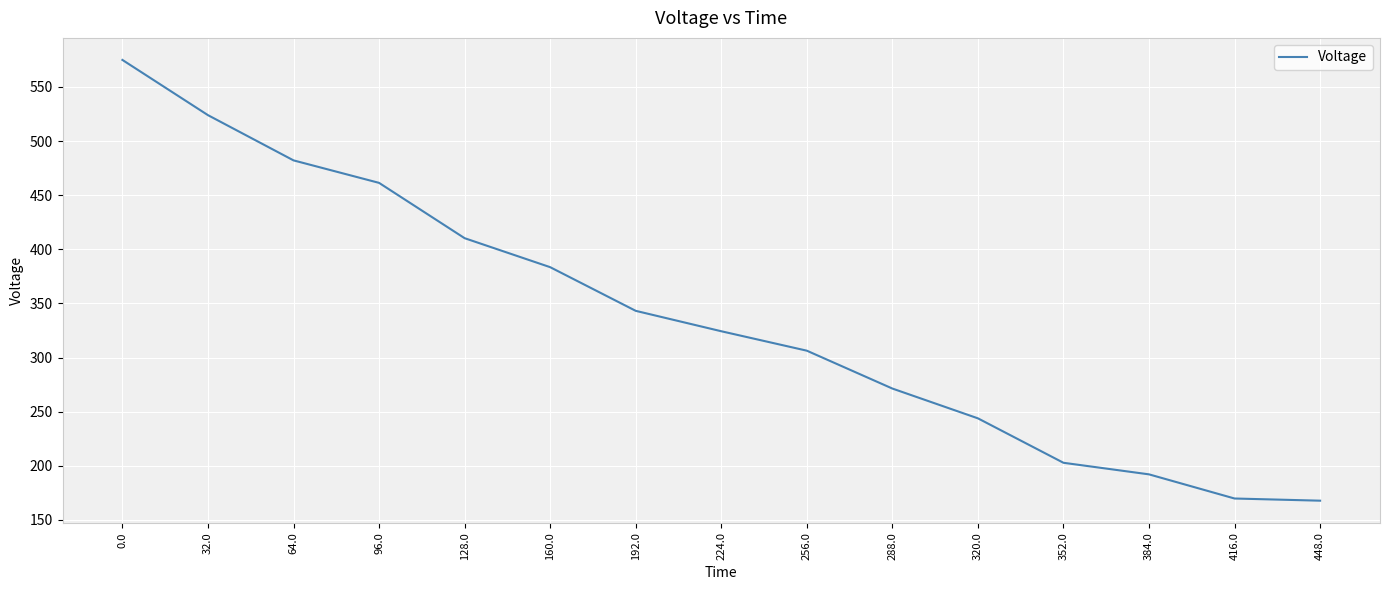

Read the value at 384.0.

192.1